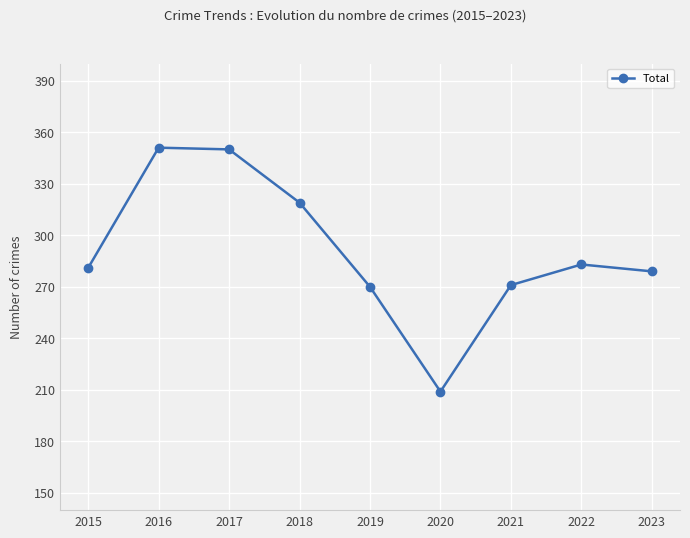

What is the change in value from 2017 to 2020?

-141